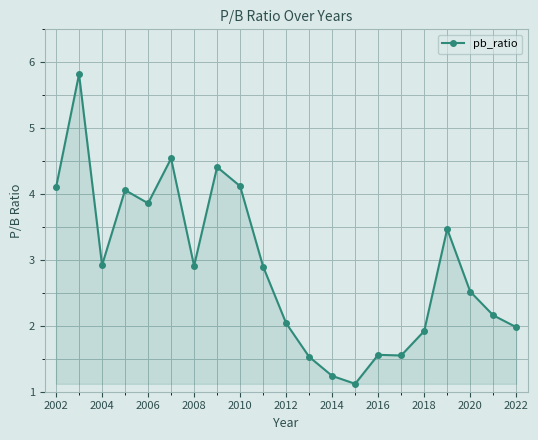

What is the difference between the maximum and minimum values?

4.7